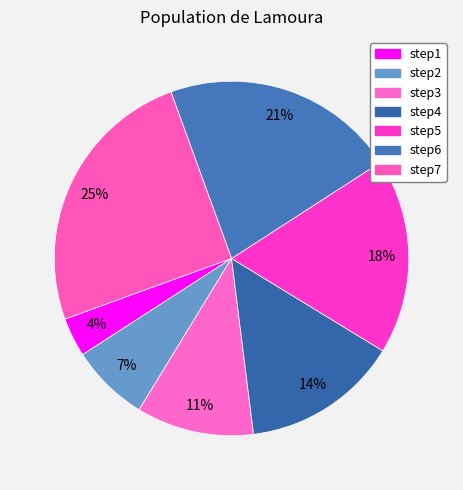

How many segments does this pie chart have?

7